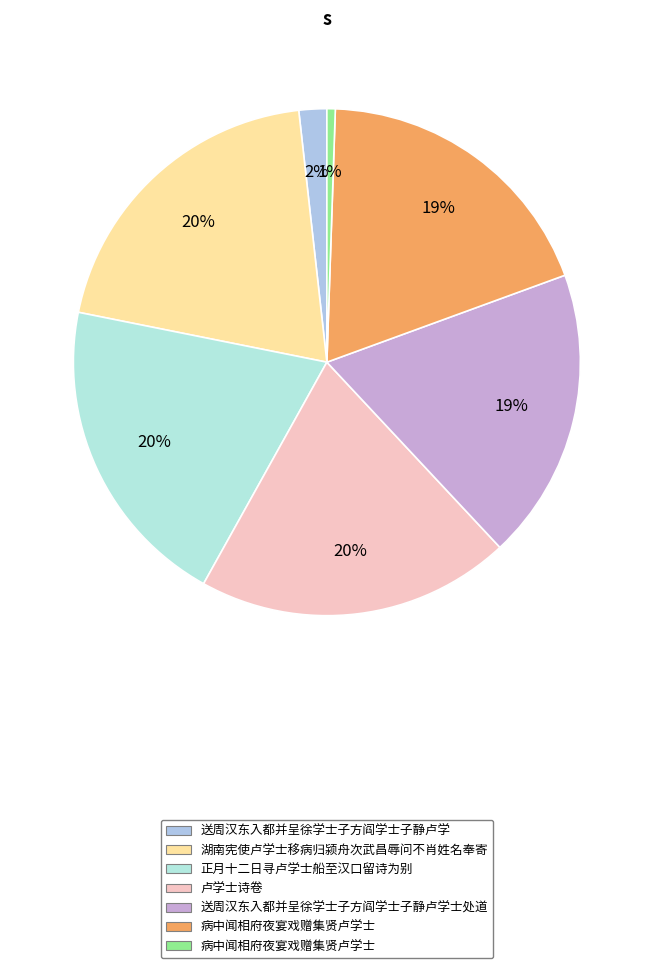

To the nearest percent, what is the average slice percentage?

14%